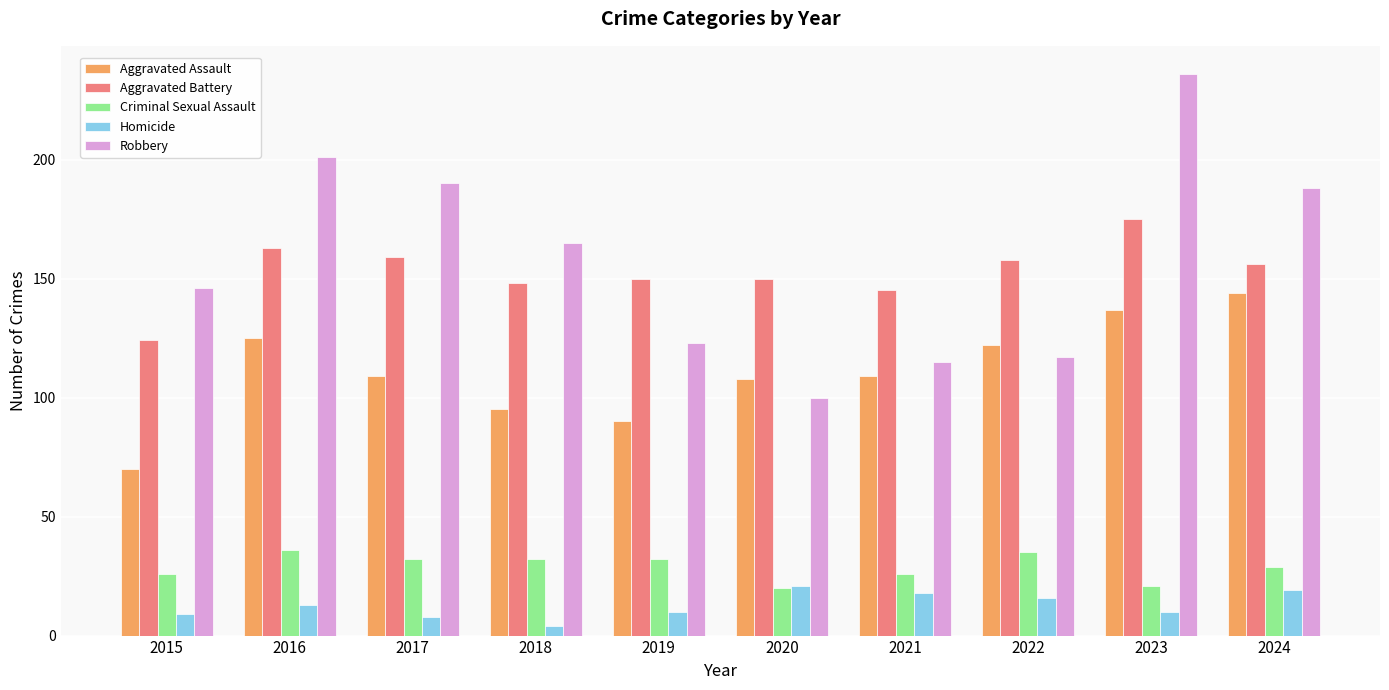

How many values in the Criminal Sexual Assault series are below 32?

5